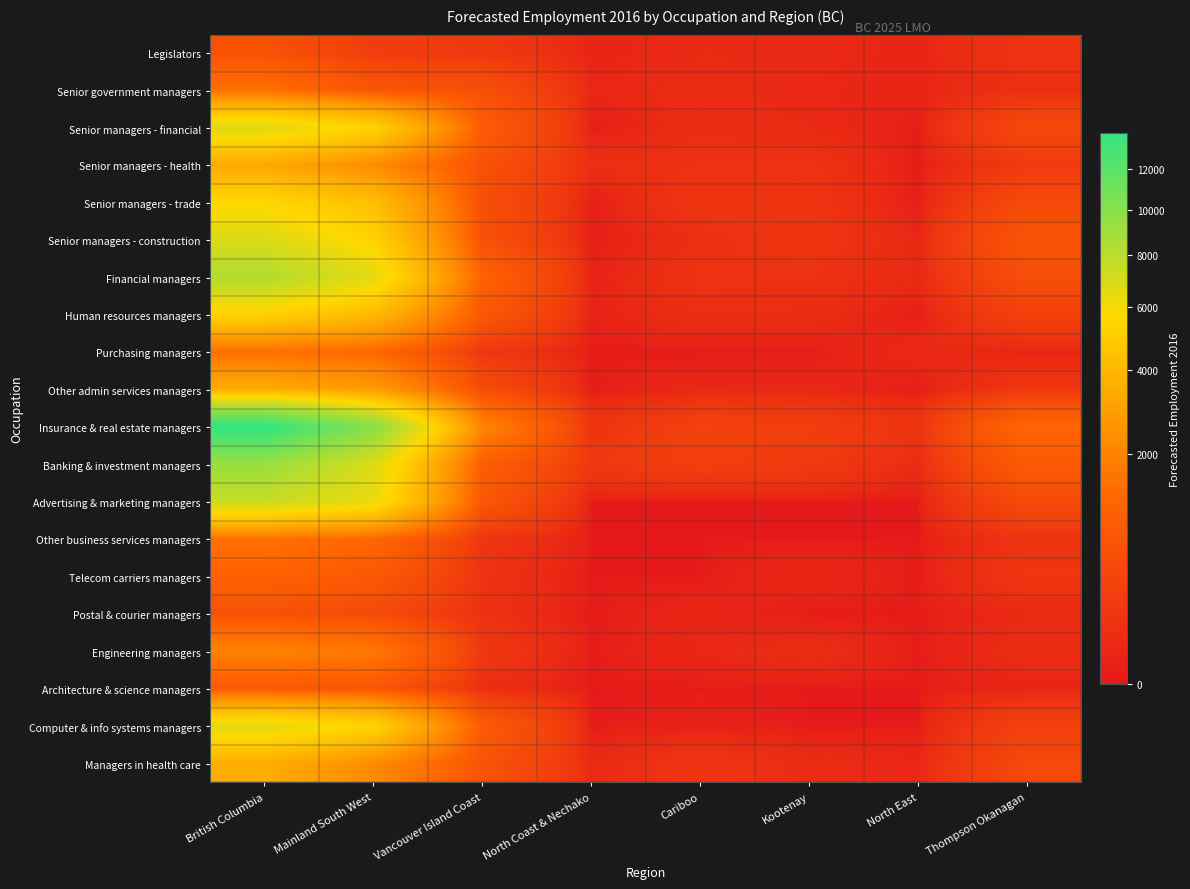

What is the maximum value shown in the chart?

13950